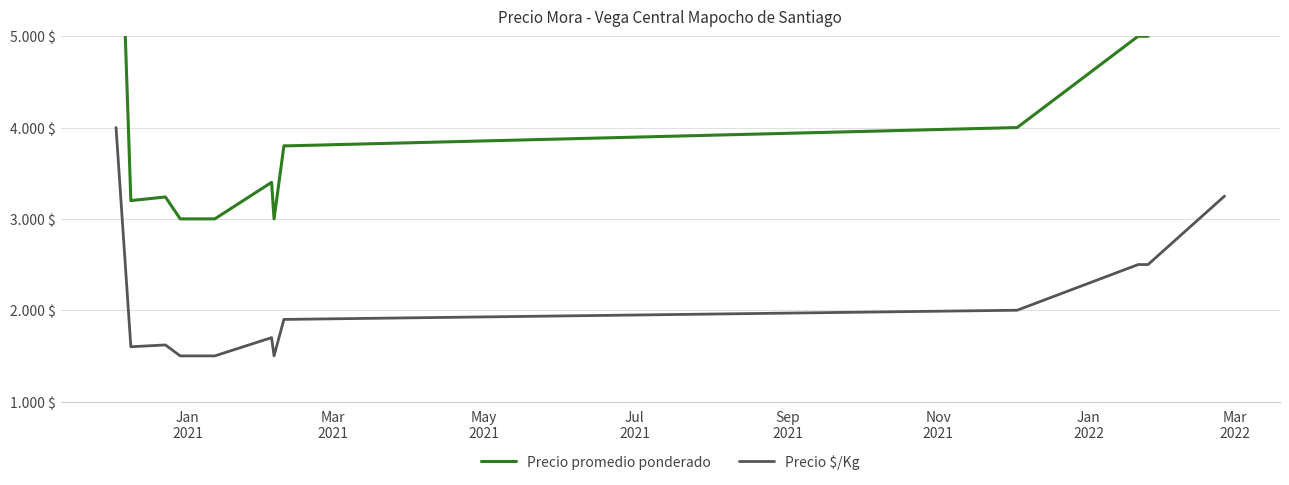

How many interior local valleys does the Precio $/Kg series have?

2